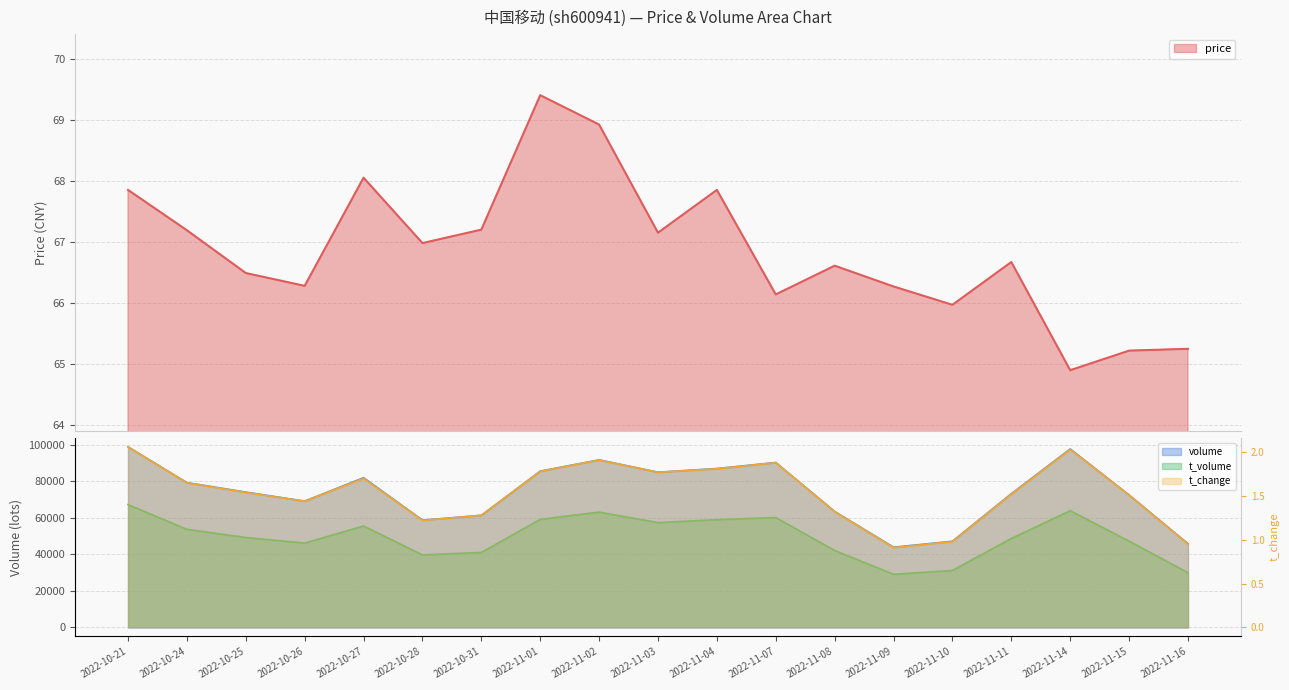

At which category is the sum across all series the highest?

2022-10-21